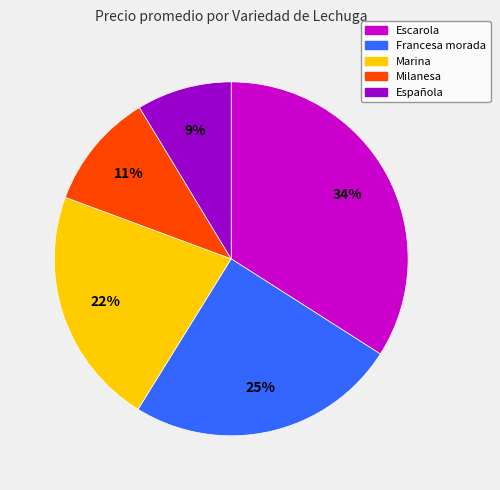

To the nearest percent, what is the difference between the largest and smallest slice percentages?

25%